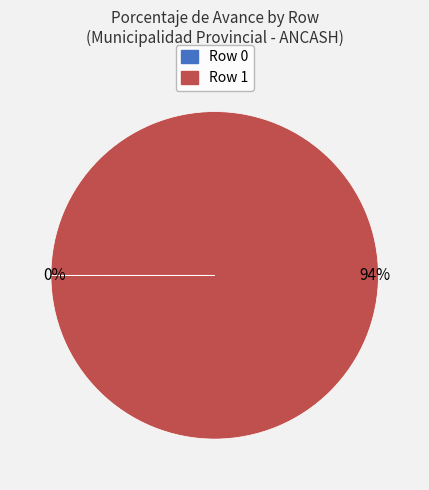

To the nearest percent, what is the combined percentage of Row 1 and Row 0?

100%